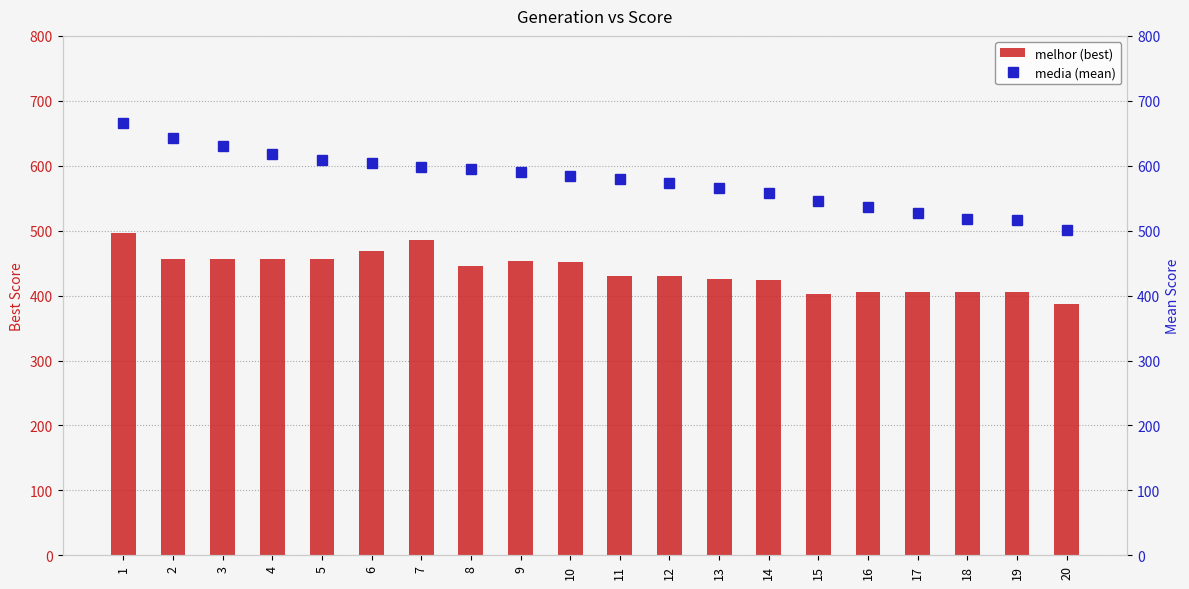

How many groups of bars are there?

20